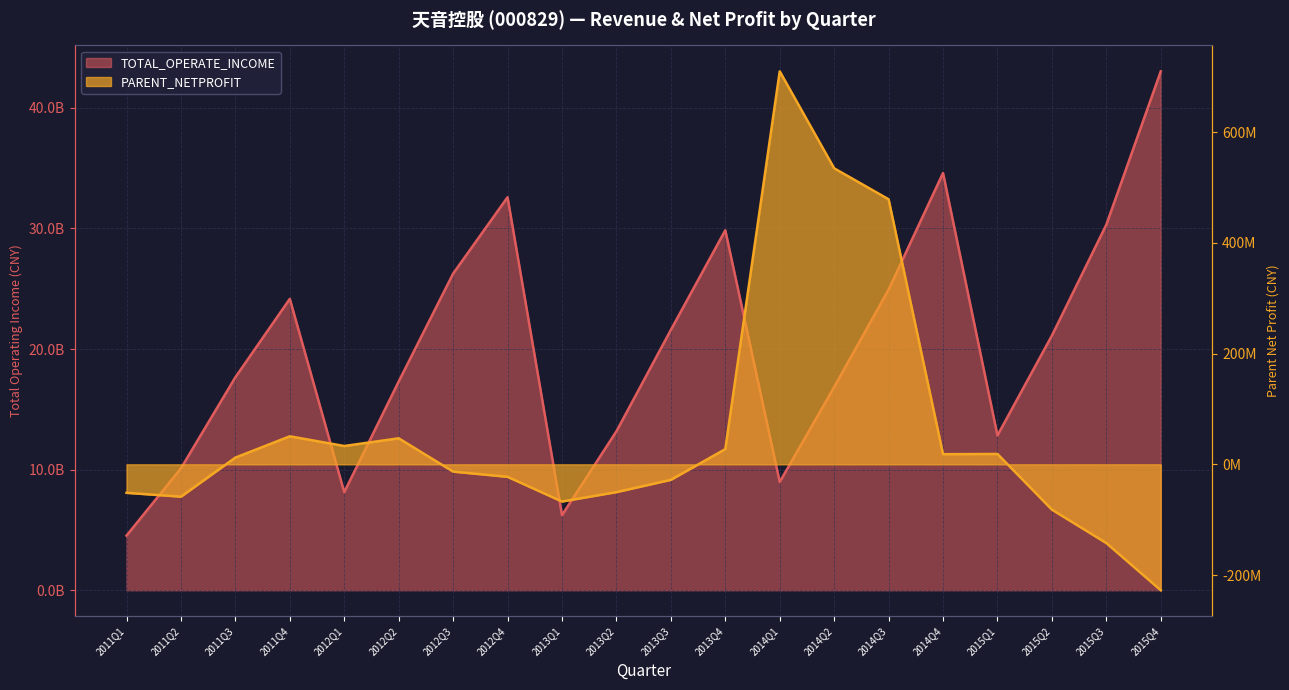

What is the minimum value for TOTAL_OPERATE_INCOME?

4528451415.0